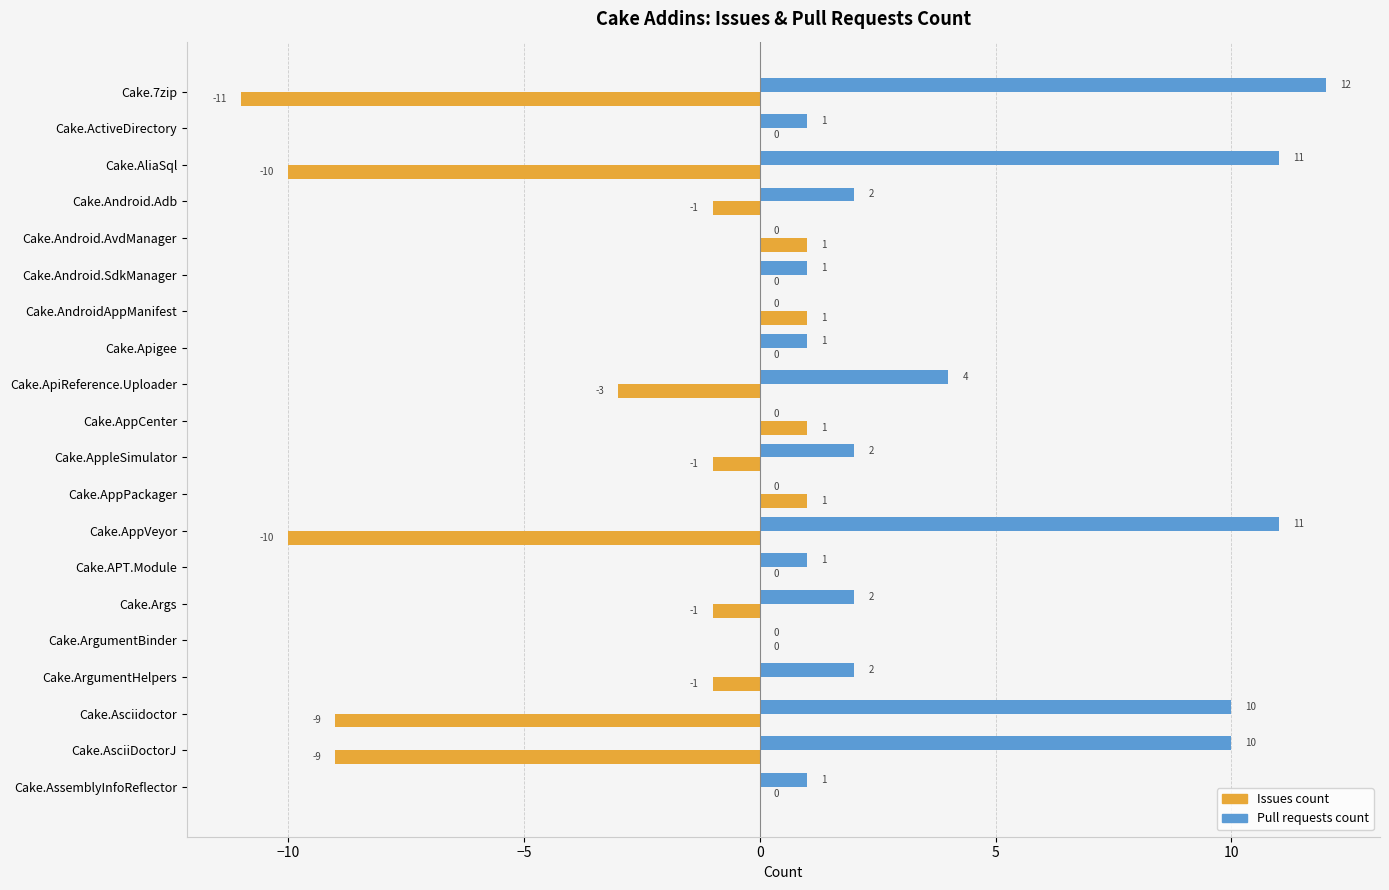

Is the value of Issues count at Cake.Args greater than the value of Pull requests count at Cake.7zip?

No